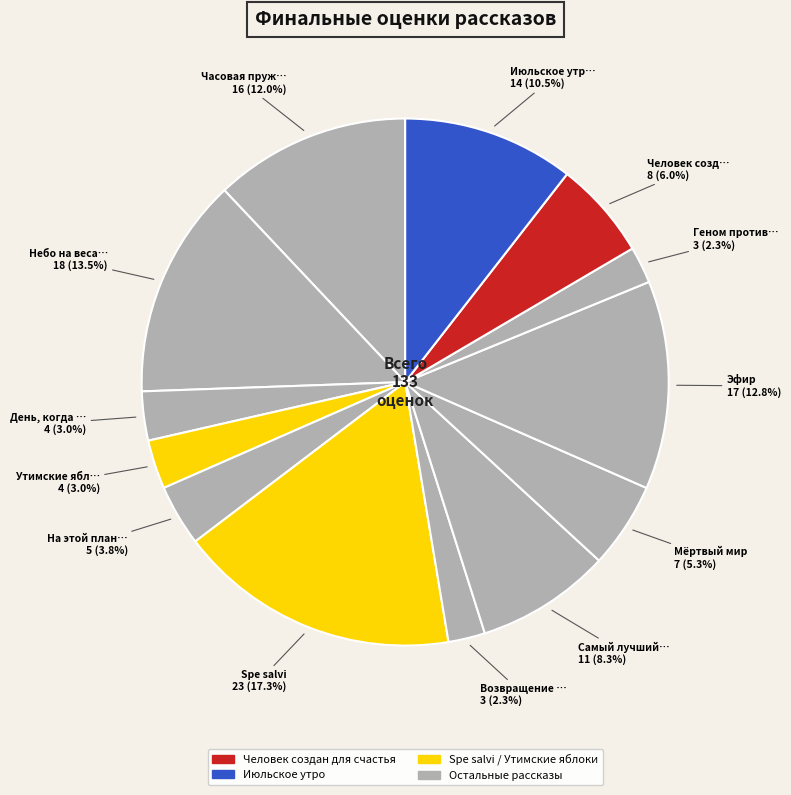

Rank the categories by value from lowest to highest.

Возвращение в колыбель, Геном против бинома, День, когда Земля опустела, Утимские яблоки, На этой планете красивые закаты, Мёртвый мир, Человек создан для счастья, Самый лучший день, Июльское утро, Часовая пружина, Эфир, Небо на весах, Spe salvi